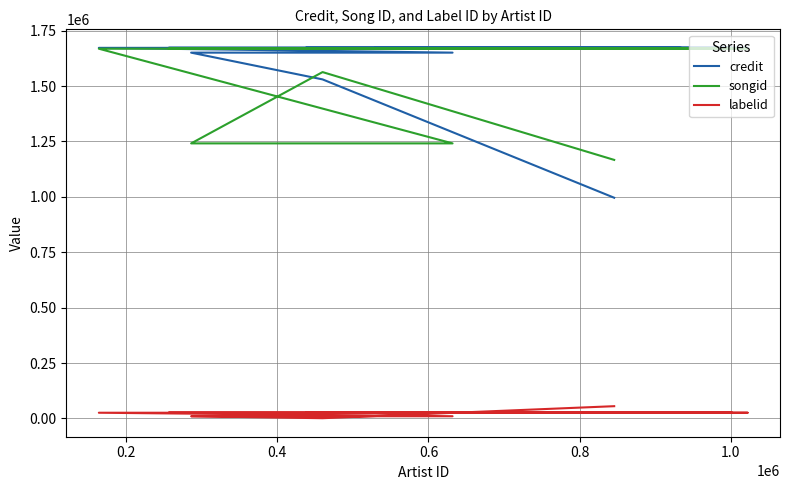

How many data points in songid are less than 1668751?

4